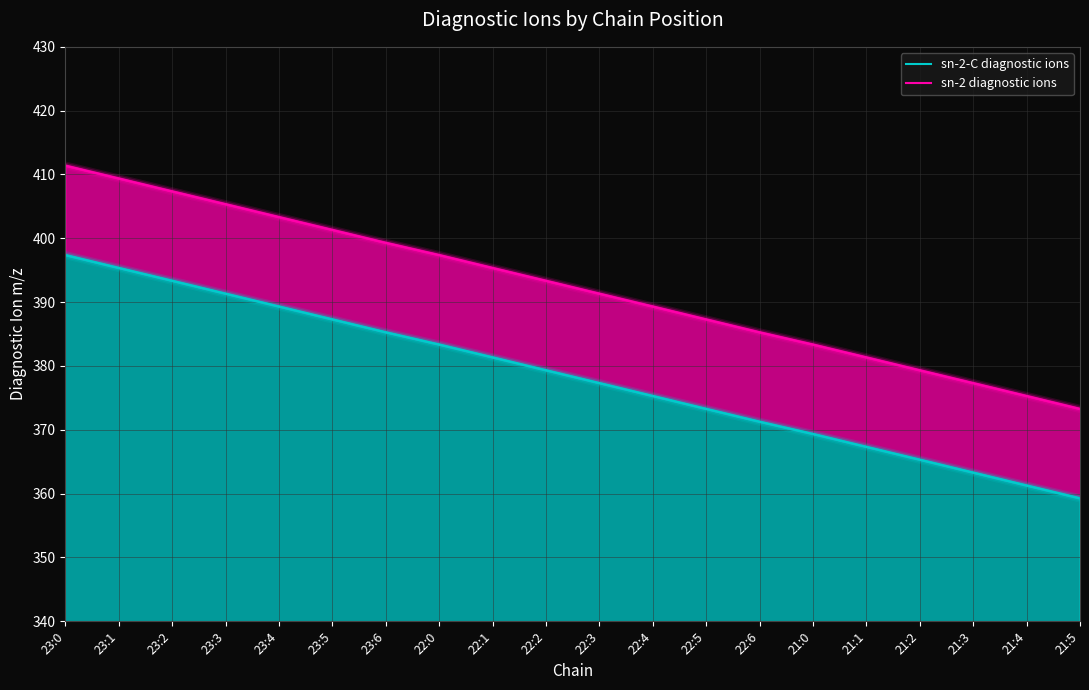

What is the maximum value for sn-2-C diagnostic ions?

397.4